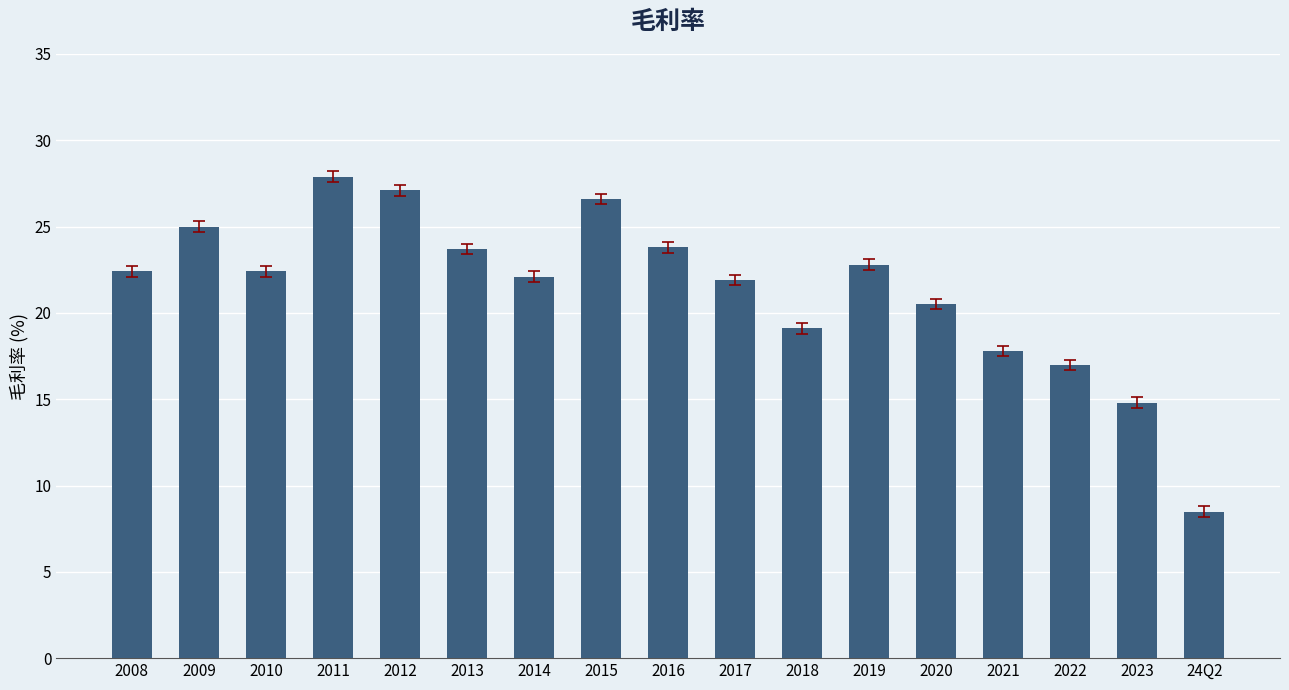

Approximately how many times larger is the value at 2015 compared to 2012?

1.0